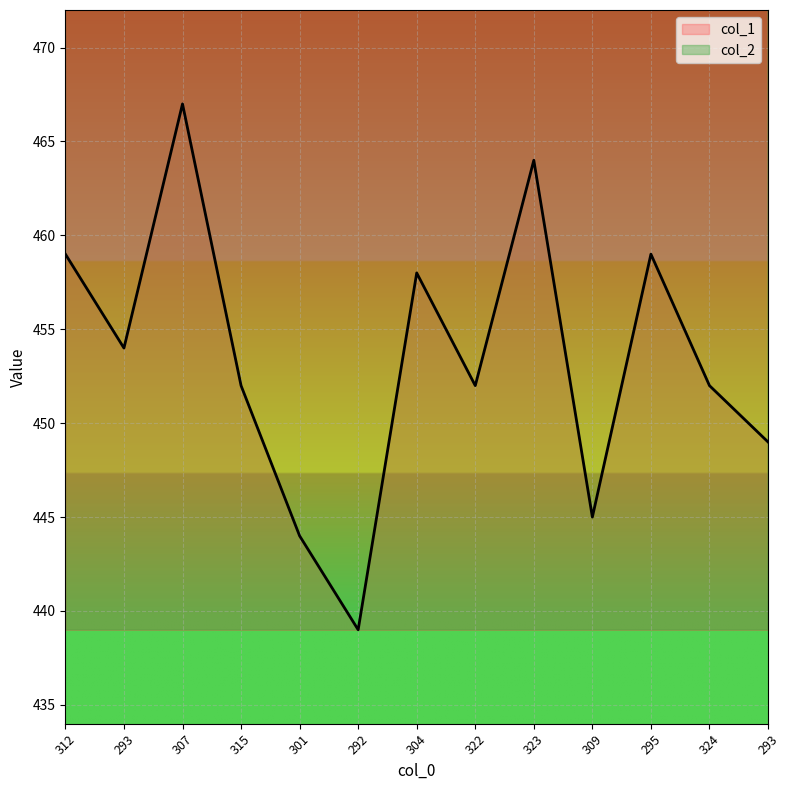

How many series are shown in this chart?

2